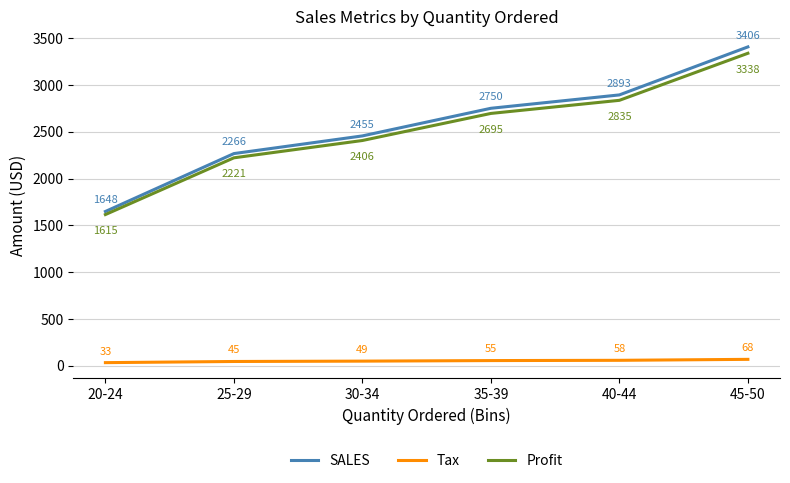

At which category is the sum across all series the highest?

45-50